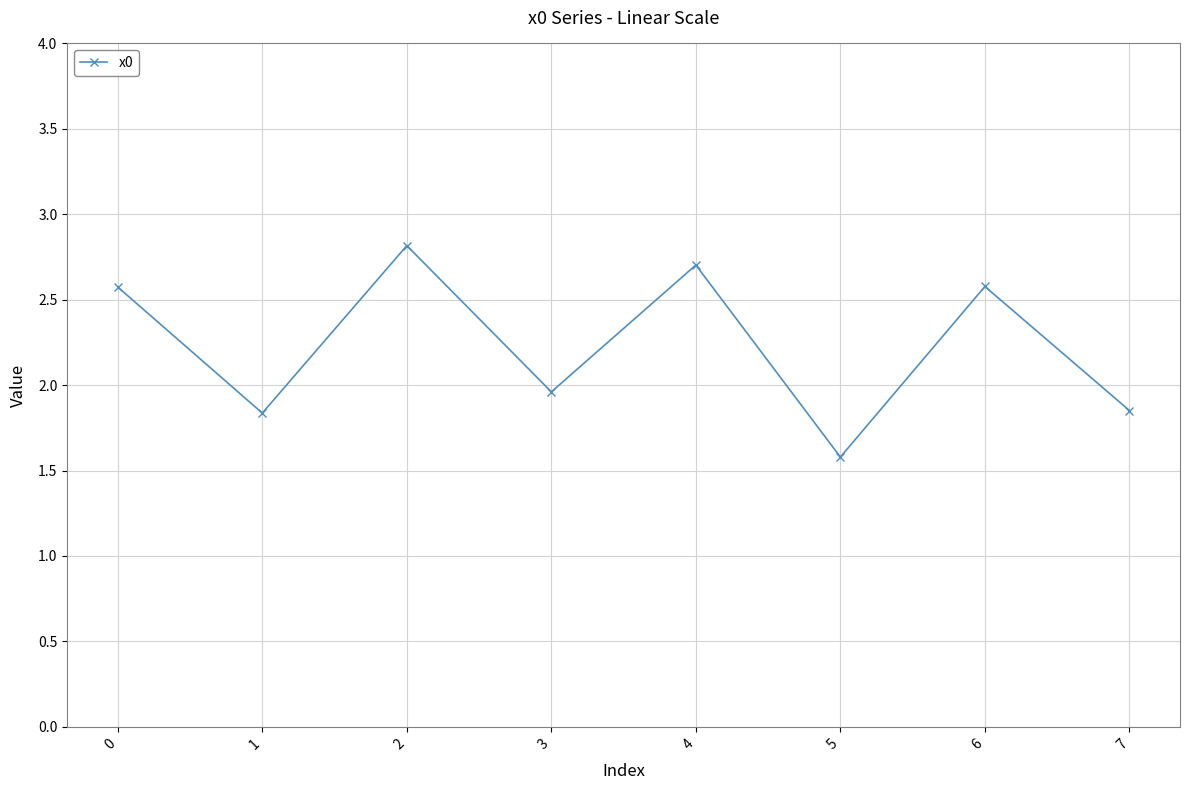

How many interior local peaks (higher than both neighbors) does the data have?

3